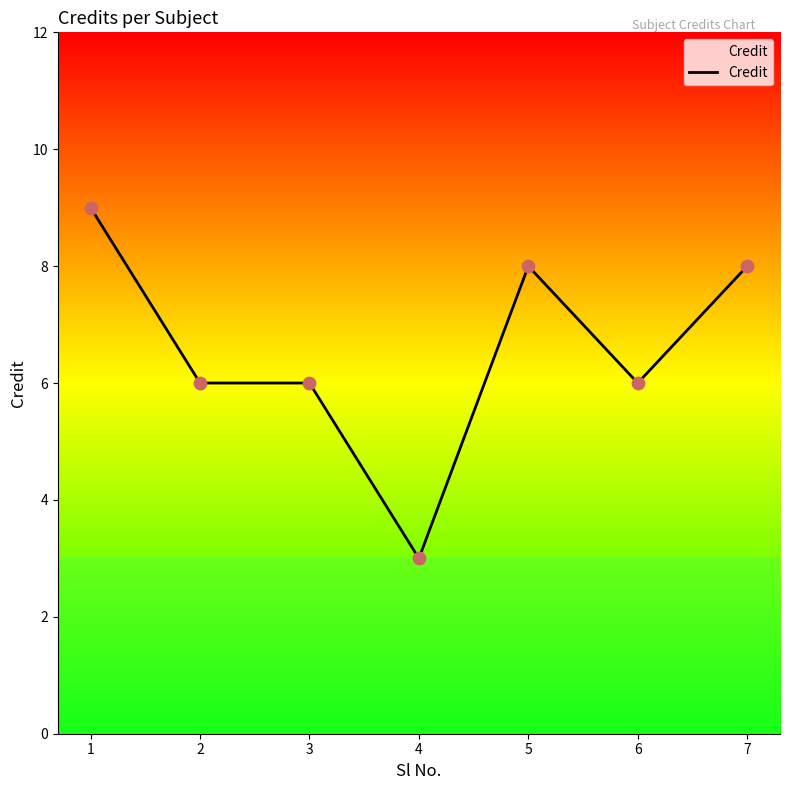

What is the ratio of the value at 5 to the value at 1?

0.9